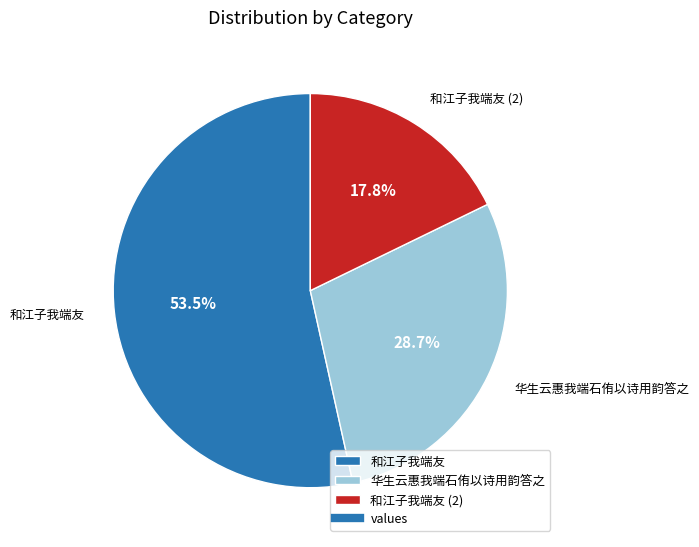

To the nearest percent, what percentage of the pie is 华生云惠我端石侑以诗用韵答之?

29%